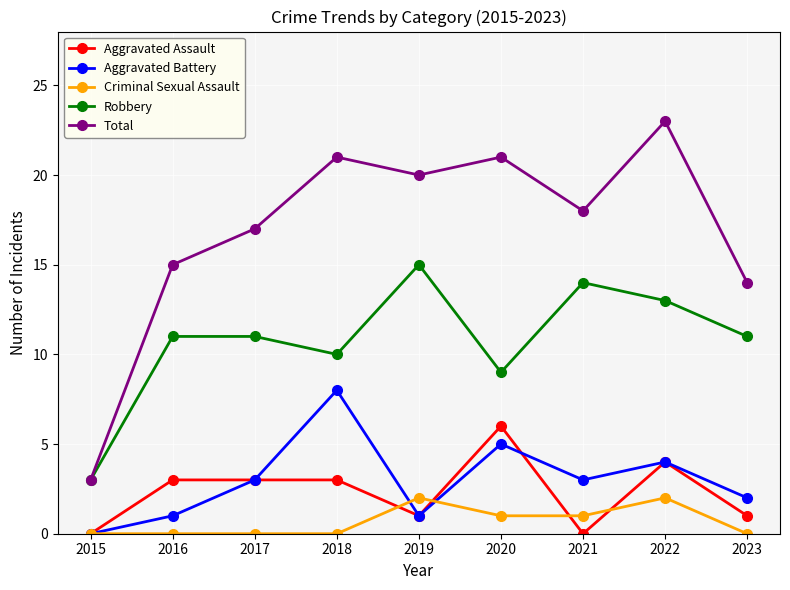

Reading left to right, transcribe all the data shown in this chart.

Aggravated Assault: 0	3	3	3	1	6	0	4	1
Aggravated Battery: 0	1	3	8	1	5	3	4	2
Criminal Sexual Assault: 0	0	0	0	2	1	1	2	0
Robbery: 3	11	11	10	15	9	14	13	11
Total: 3	15	17	21	20	21	18	23	14